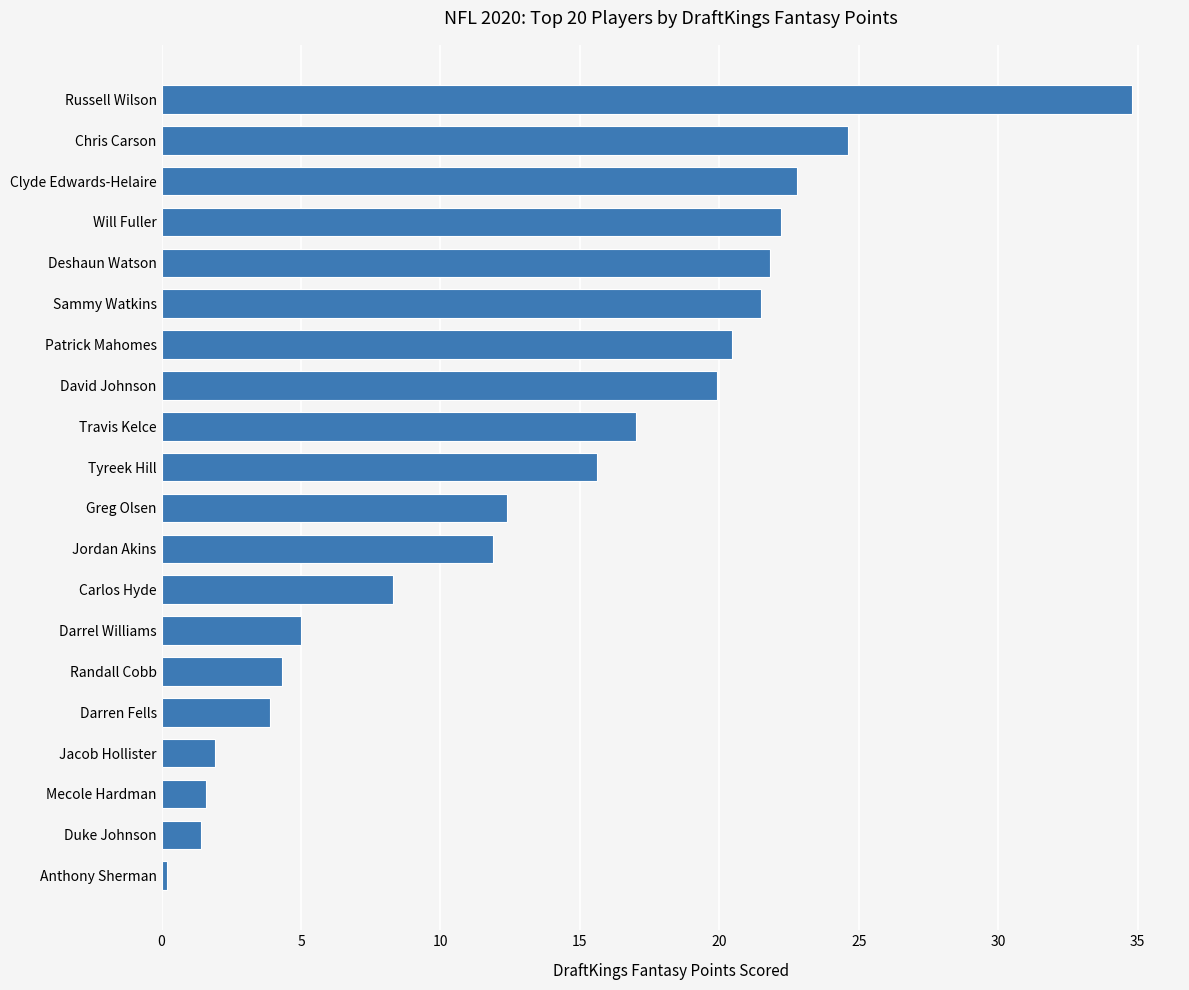

What is the smallest value displayed?

0.2